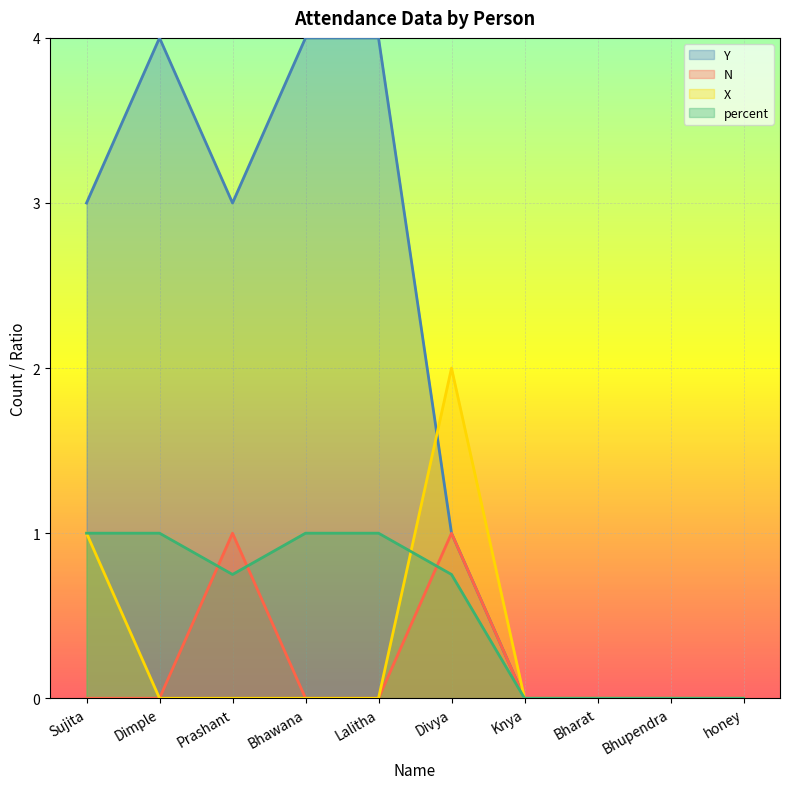

At which category does percent reach its first local valley?

Prashant